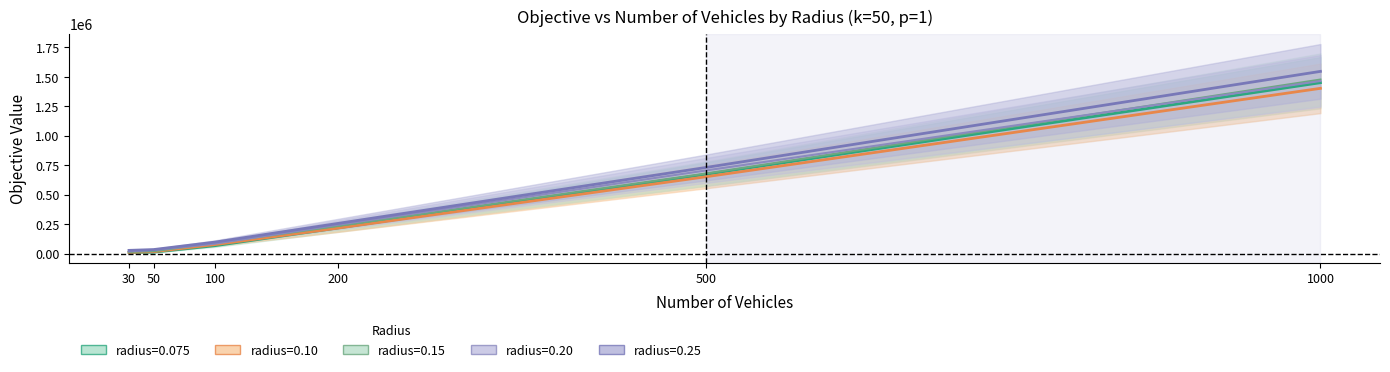

Rank the categories by radius=0.15 value from lowest to highest.

30, 50, 100, 200, 500, 1000